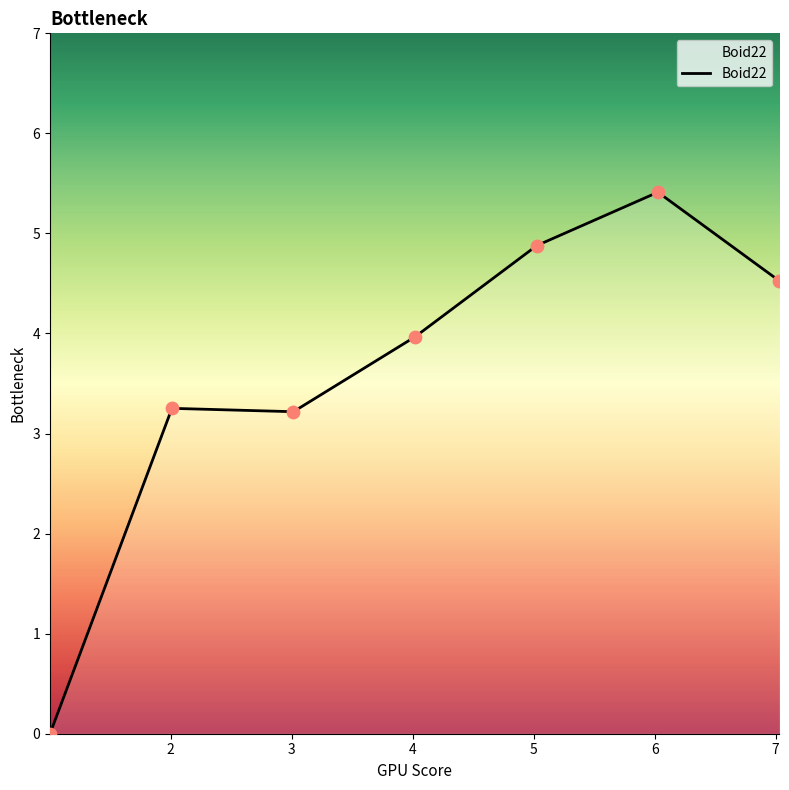

True or false: the data has more than 0 interior local peaks.

True